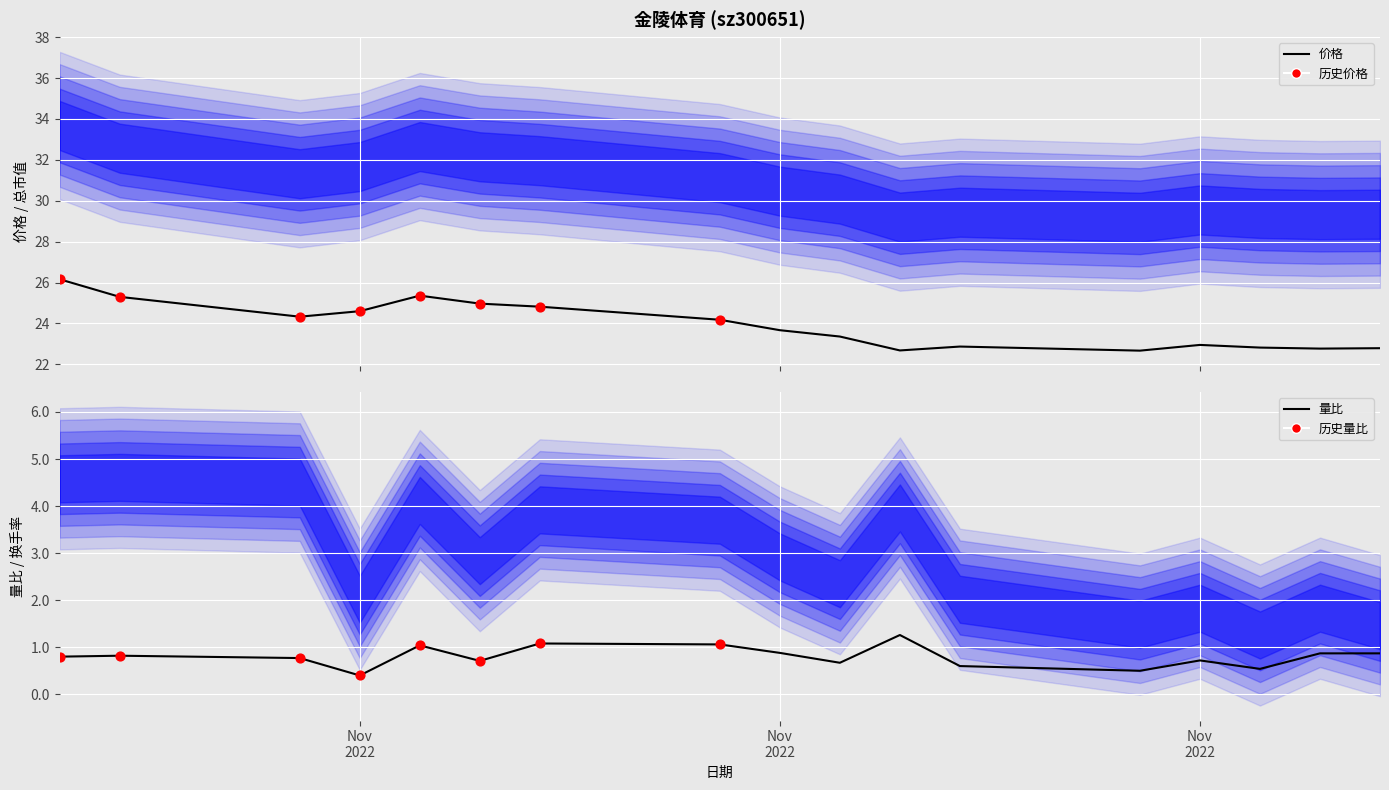

Which series reaches the minimum Y coordinate?

量比